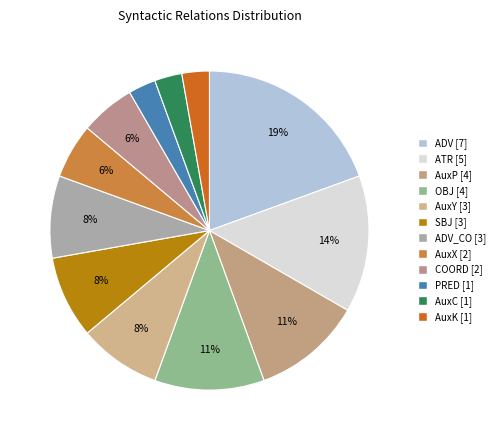

Which slice is the largest?

ADV